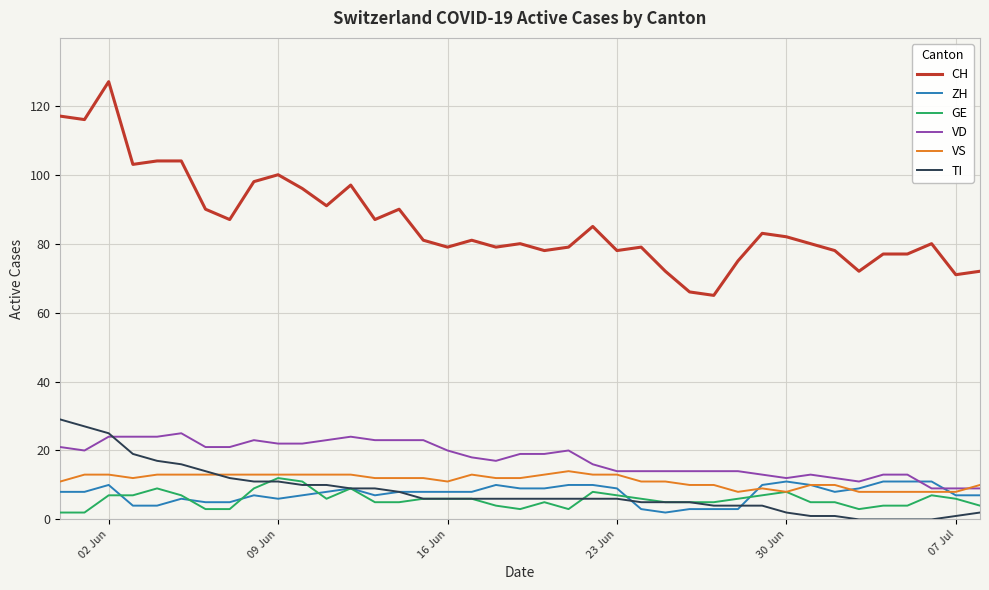

What is the minimum value for VD?

9